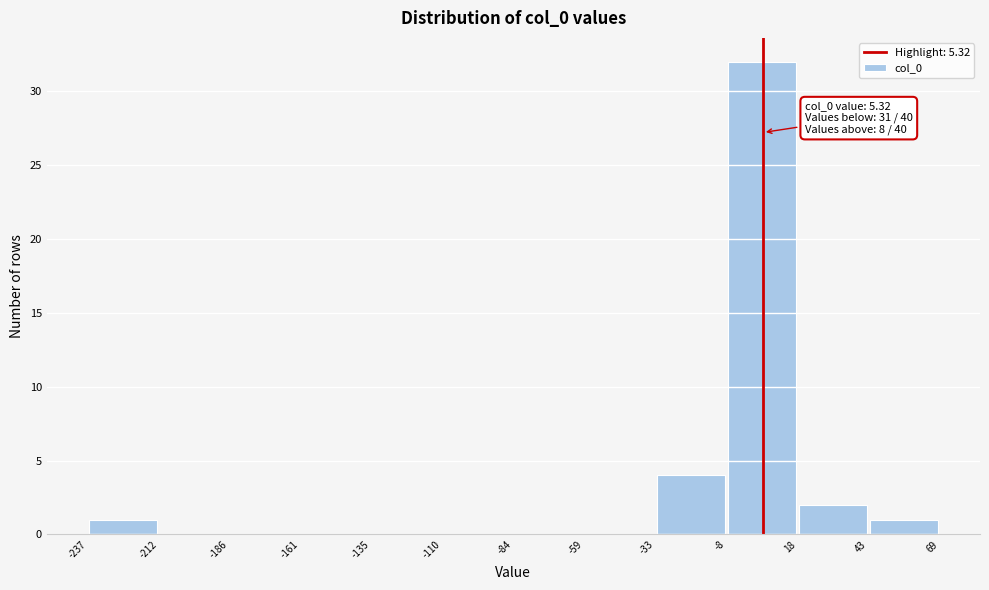

Over which range of the x-axis is the bar tallest?

-8 to 18